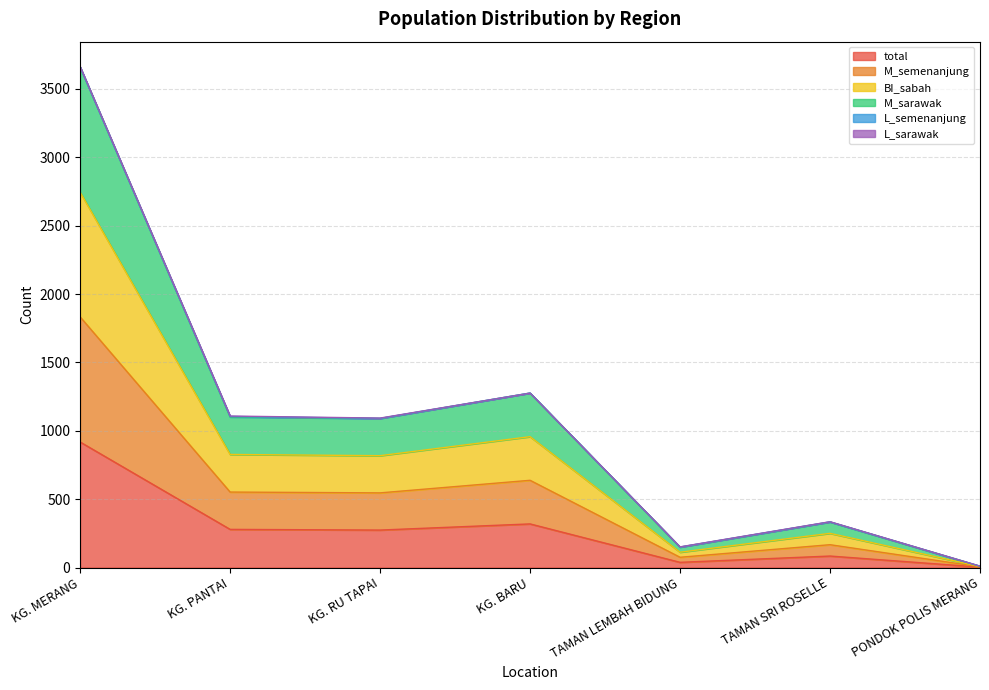

List the labels in order of M_semenanjung value, largest first.

KG. MERANG, KG. BARU, KG. PANTAI, KG. RU TAPAI, TAMAN SRI ROSELLE, TAMAN LEMBAH BIDUNG, PONDOK POLIS MERANG